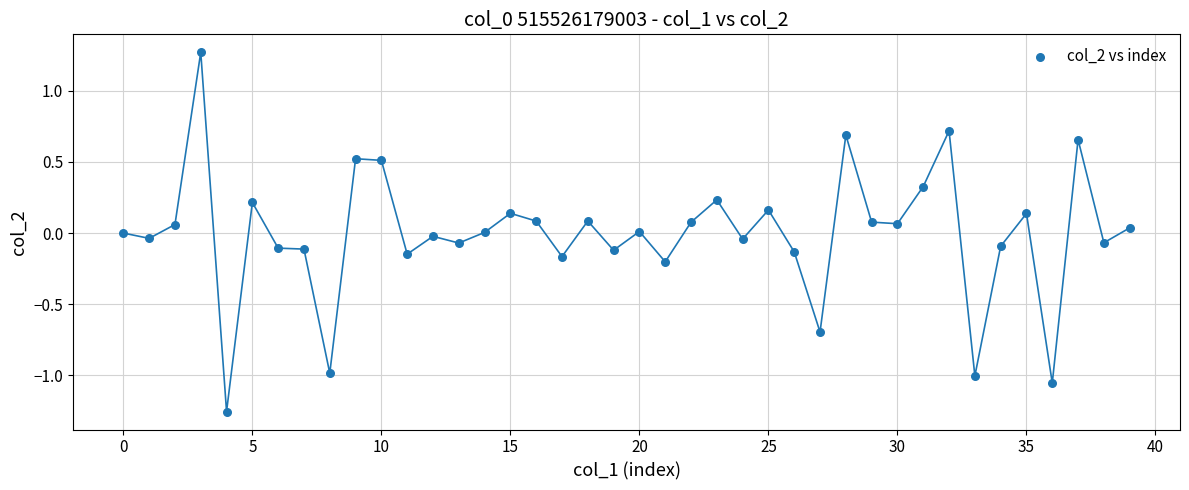

What is the range of Y values (max minus min)?

2.5